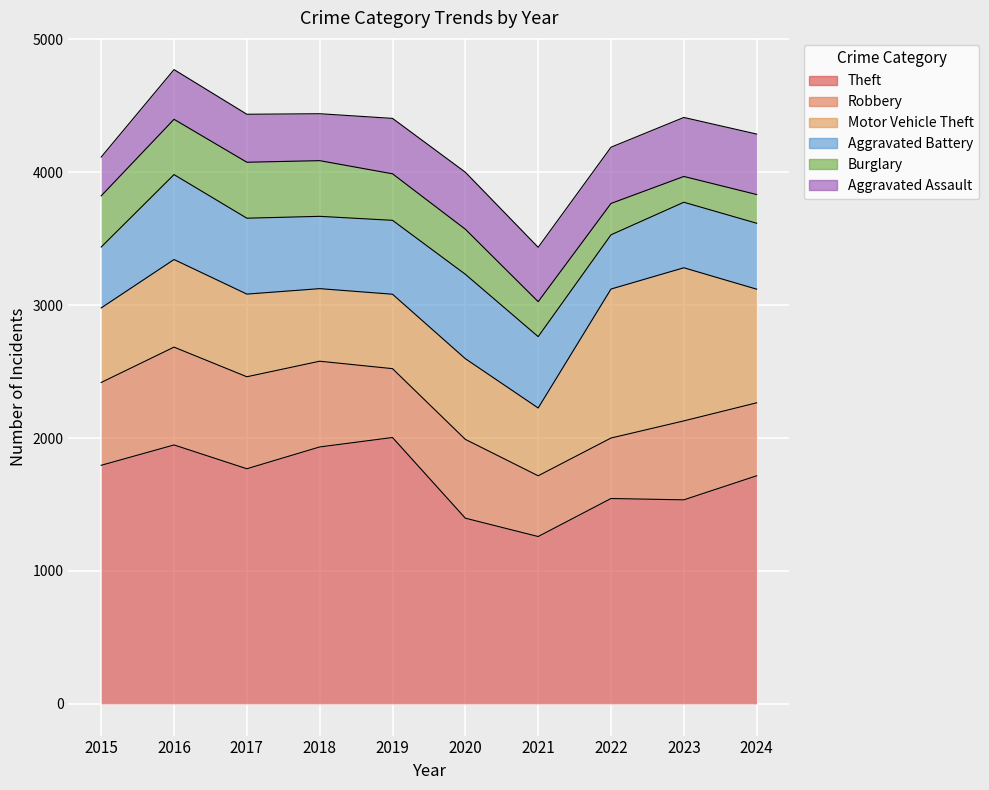

True or false: Aggravated Assault and Theft intersect in this chart.

False